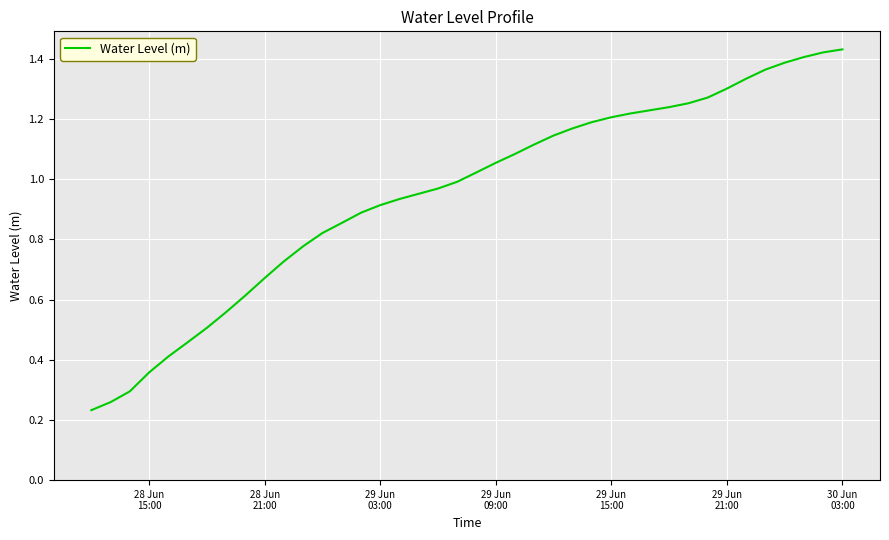

How many lines are shown in the chart?

1